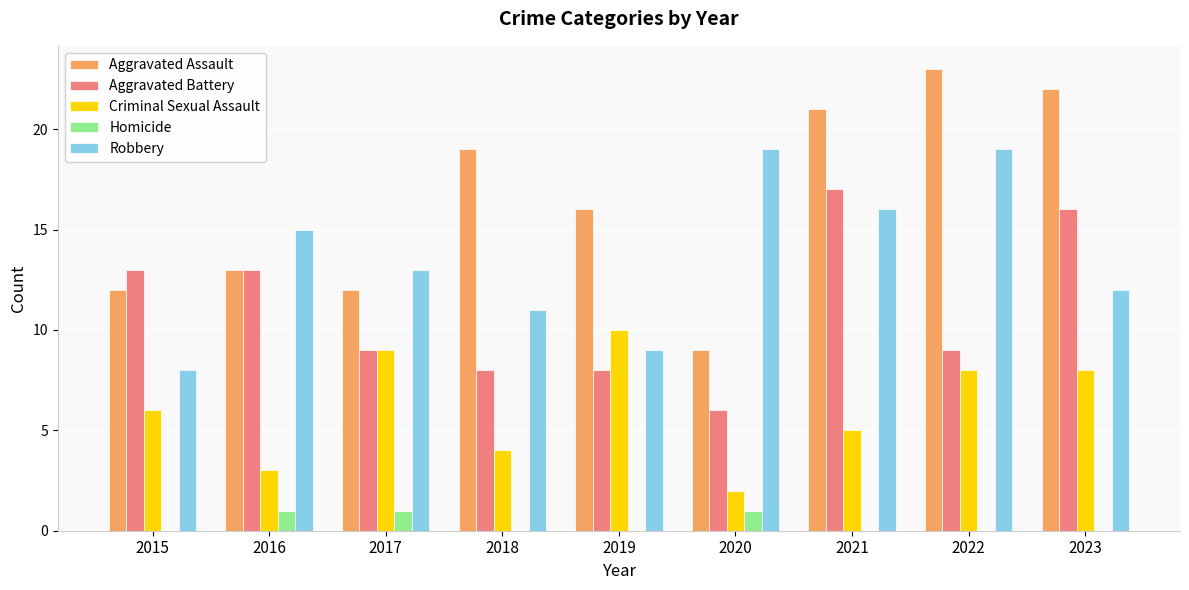

The Criminal Sexual Assault series shows 7 at 2021. True or false?

False